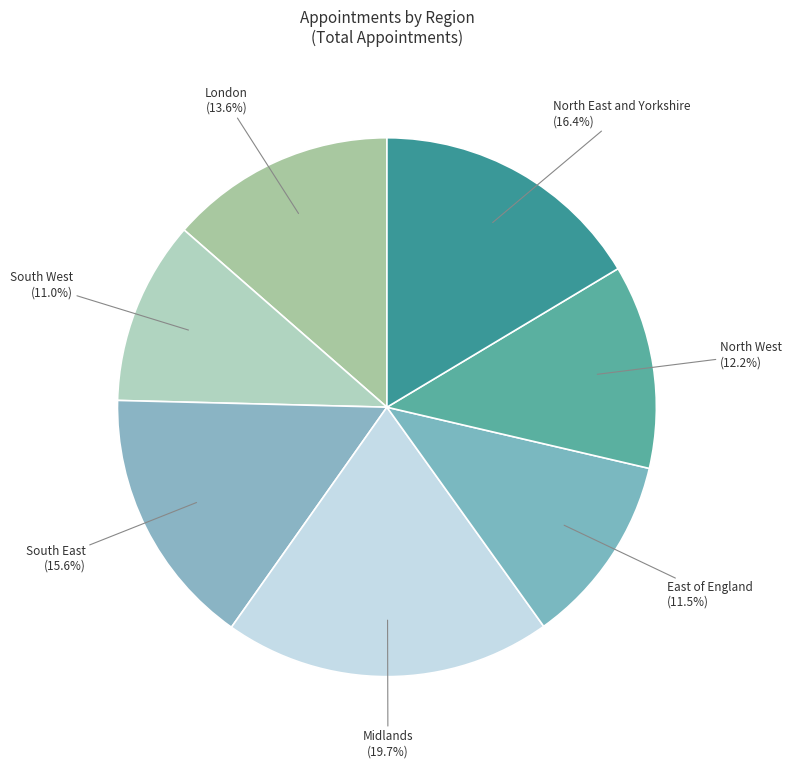

Which has a higher value, South East or North East and Yorkshire?

North East and Yorkshire